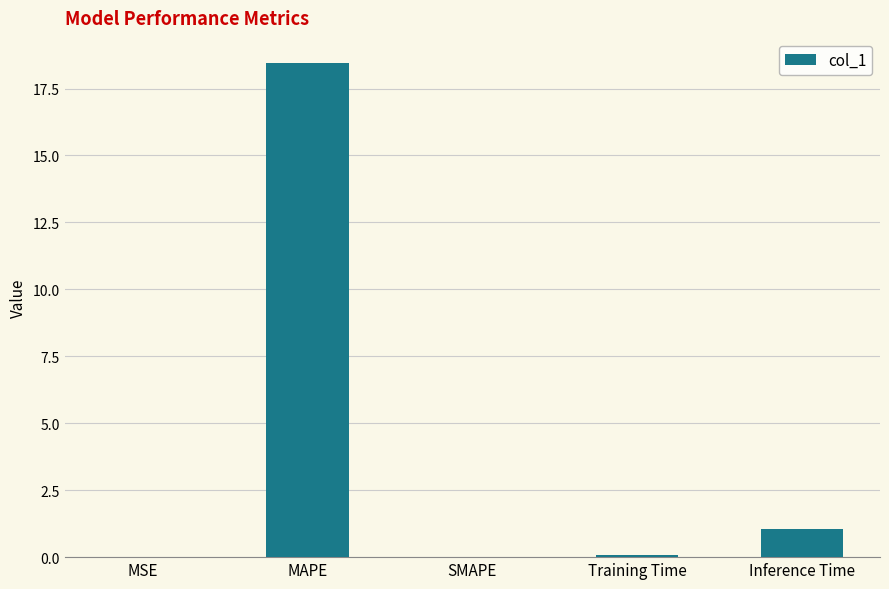

The value at MSE is 0.0. True or false?

True